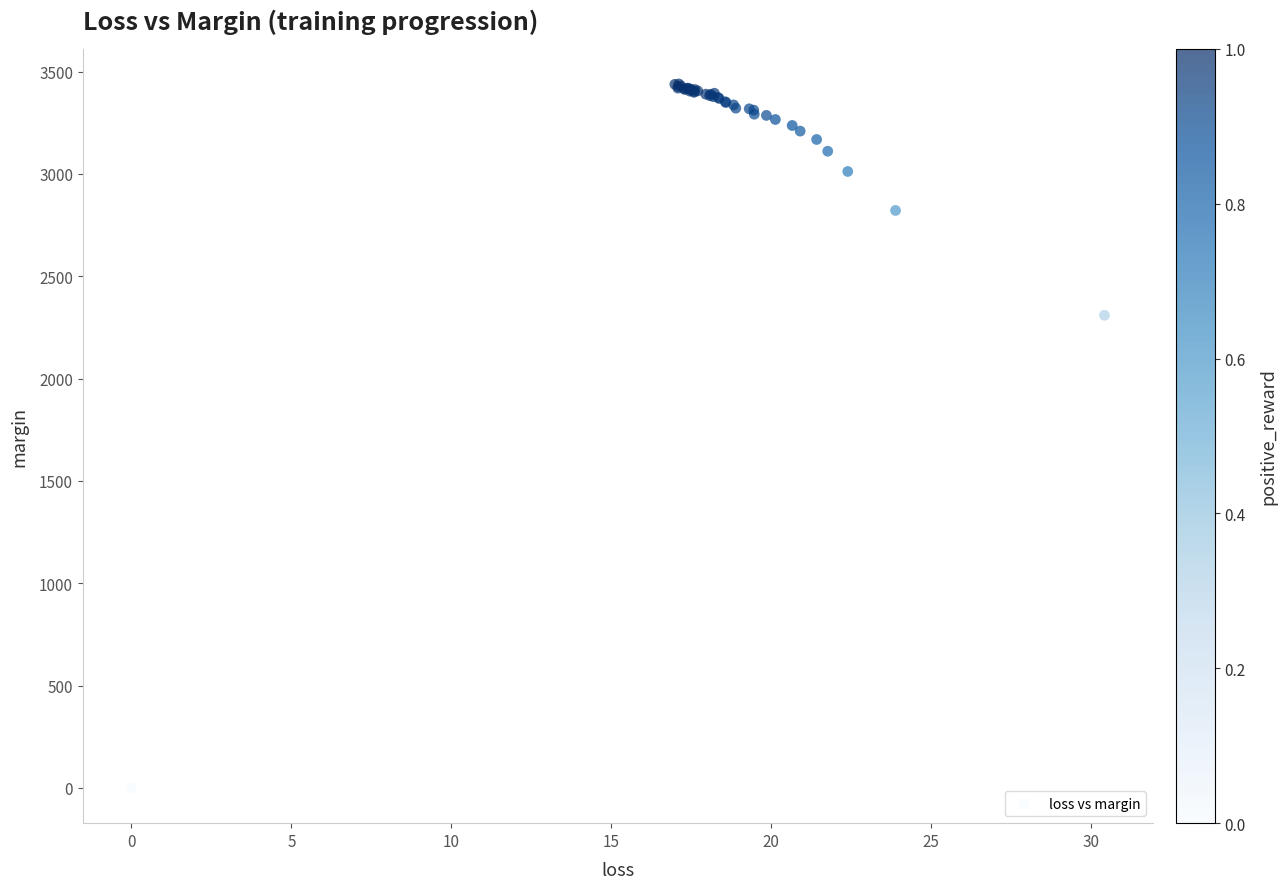

What Y value in the scatter plot is closest to 1719?

2309.5